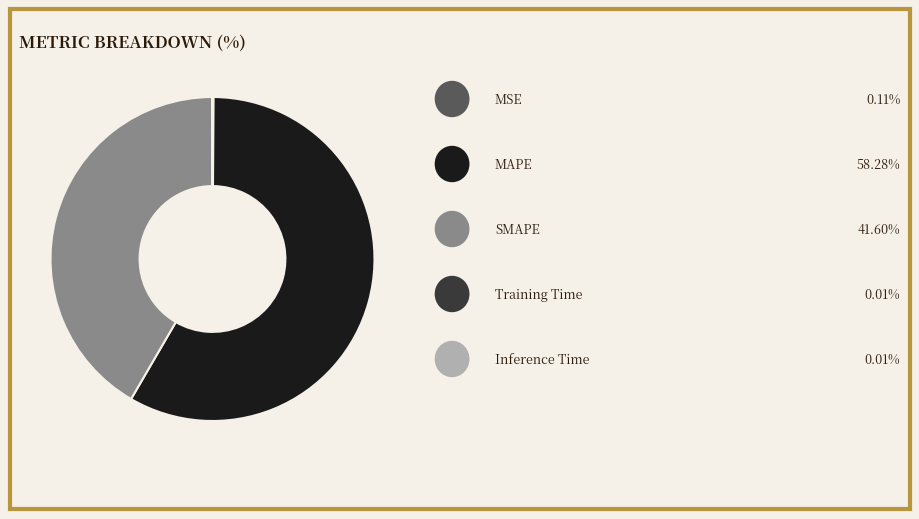

Does any single category account for the majority?

Yes